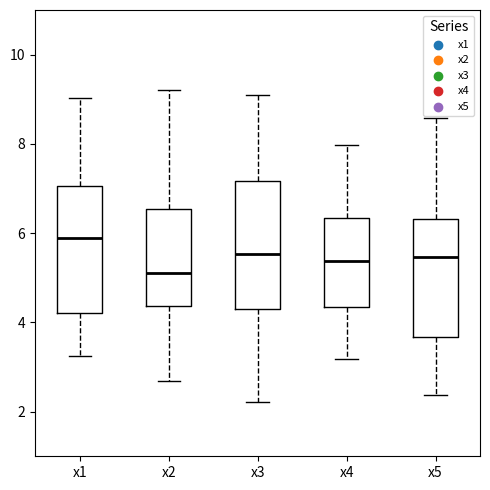

Reading left to right, read every box against the y-axis: the position of its median line, the range the box covers, and the ends of its whiskers. The values are not printed on the chart, so give them approximately, as read against the axis.

x1: median 5.8, box 4.2 to 7.0, whiskers 3.2 to 9.0
x2: median 5.2, box 4.4 to 6.6, whiskers 2.6 to 9.2
x3: median 5.6, box 4.2 to 7.2, whiskers 2.2 to 9.0
x4: median 5.4, box 4.4 to 6.4, whiskers 3.2 to 8.0
x5: median 5.4, box 3.6 to 6.4, whiskers 2.4 to 8.6